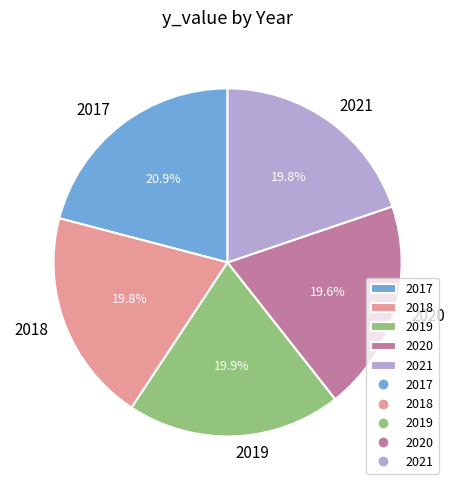

What is the largest slice in the pie chart?

2017